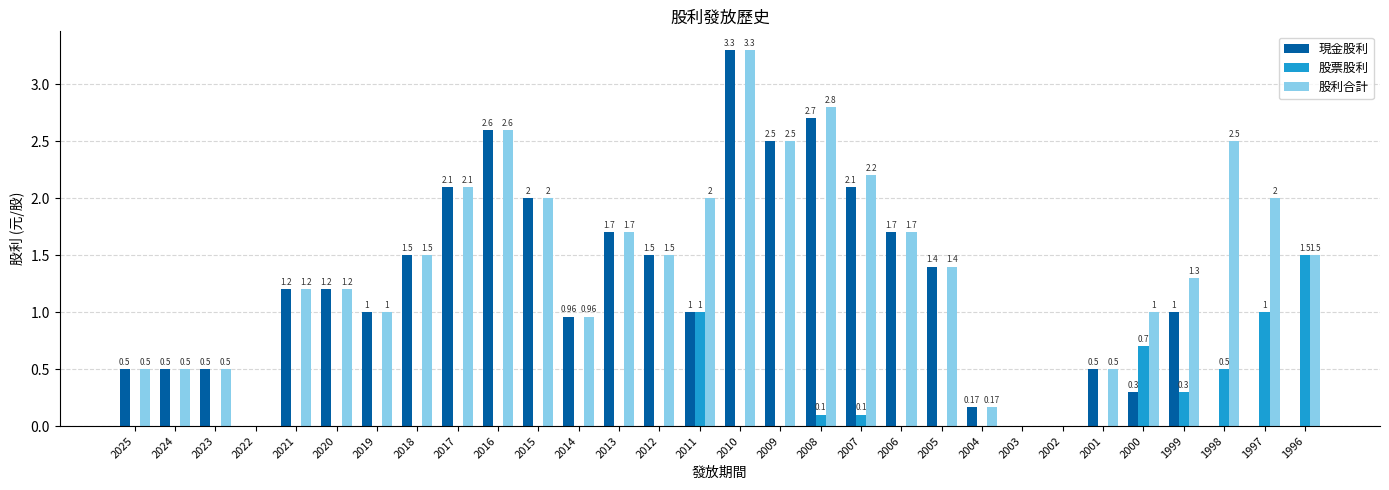

Is it true that 股利合計 equals 1.5 at 2018?

True